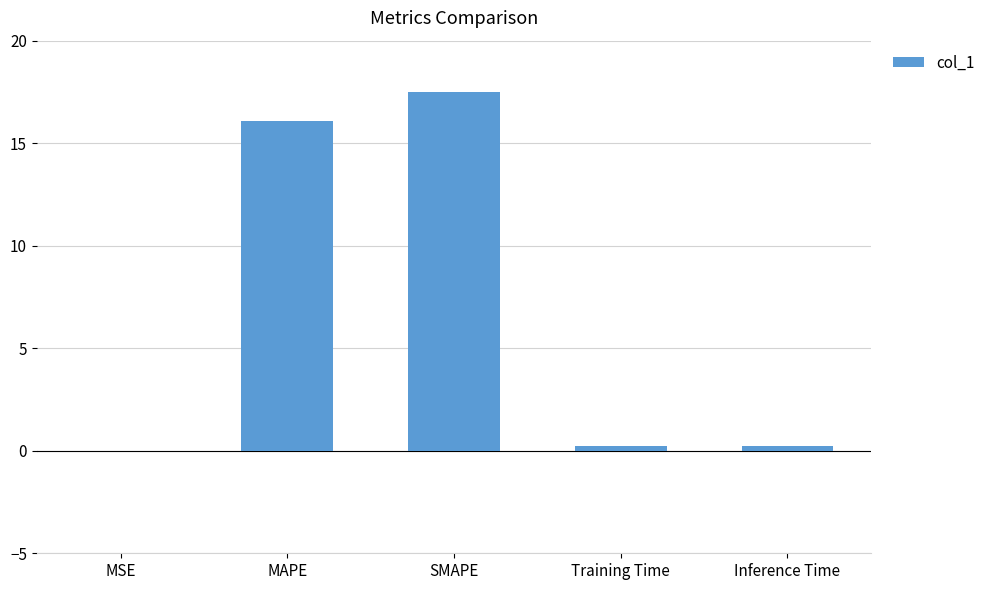

What is the sum of the values at SMAPE and MAPE?

33.6